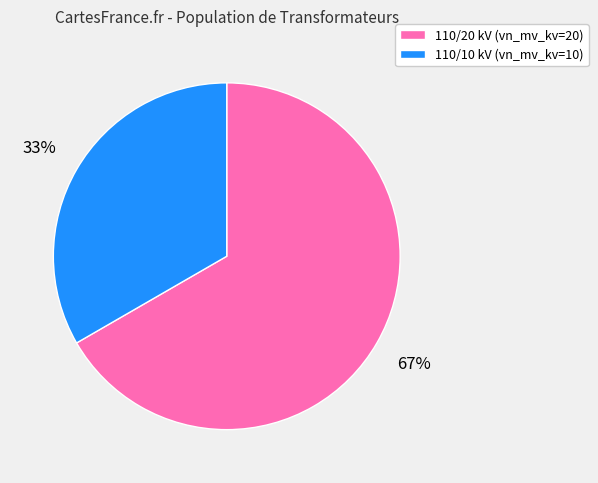

To the nearest percent, what is the average slice percentage?

50%